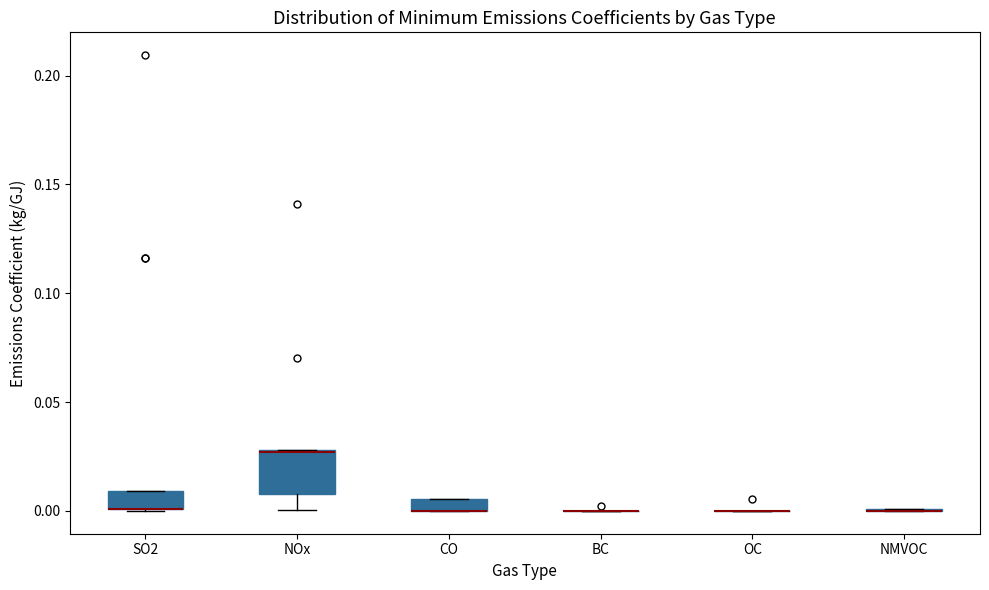

Where is the upper edge of the box for CO on the y-axis? The values are not printed on the chart, so give them approximately, as read against the axis.

0.005